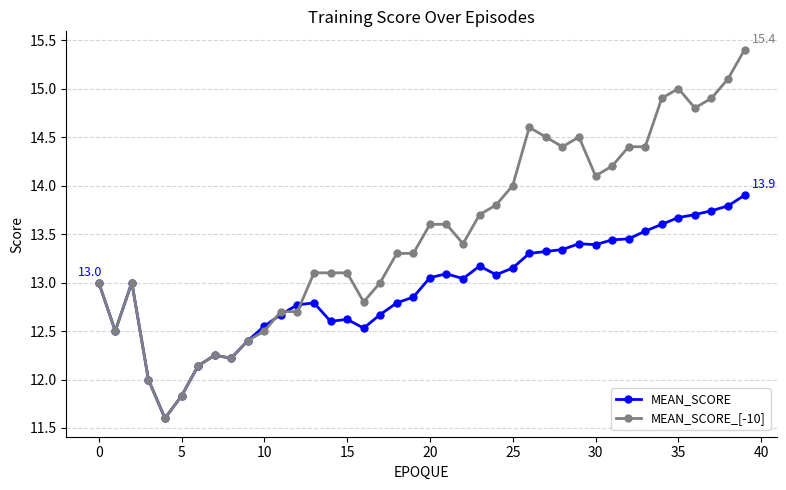

Which series has the largest total across all categories?

MEAN_SCORE_[-10]